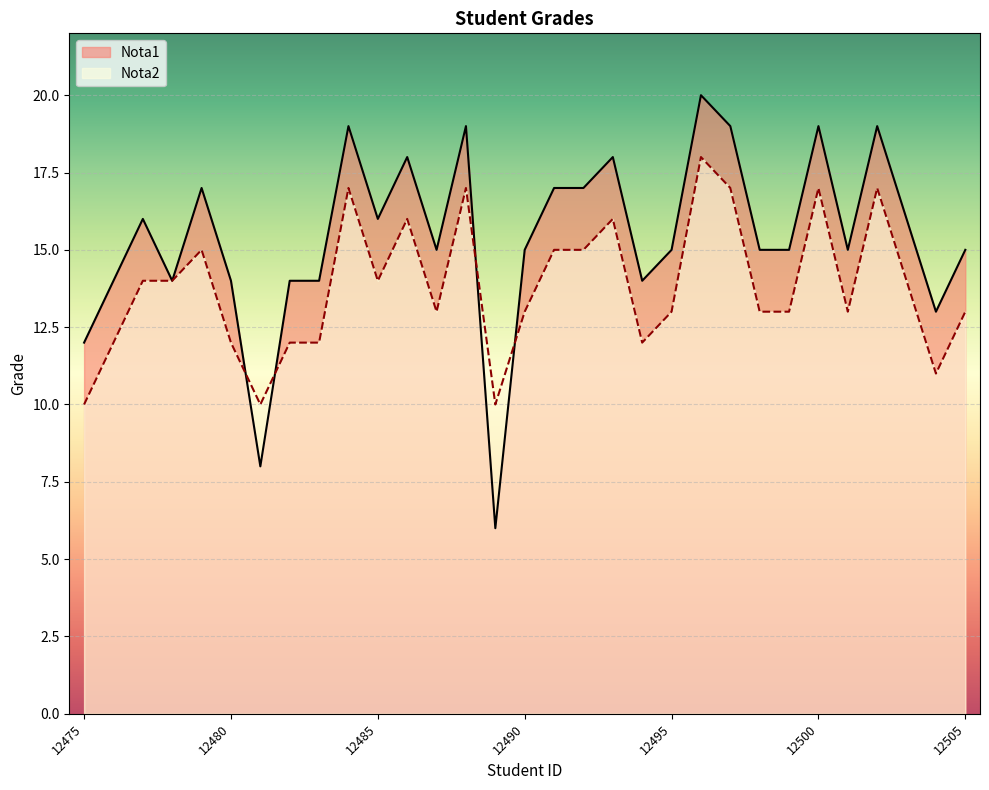

At which label does Nota2 reach its minimum?

12475